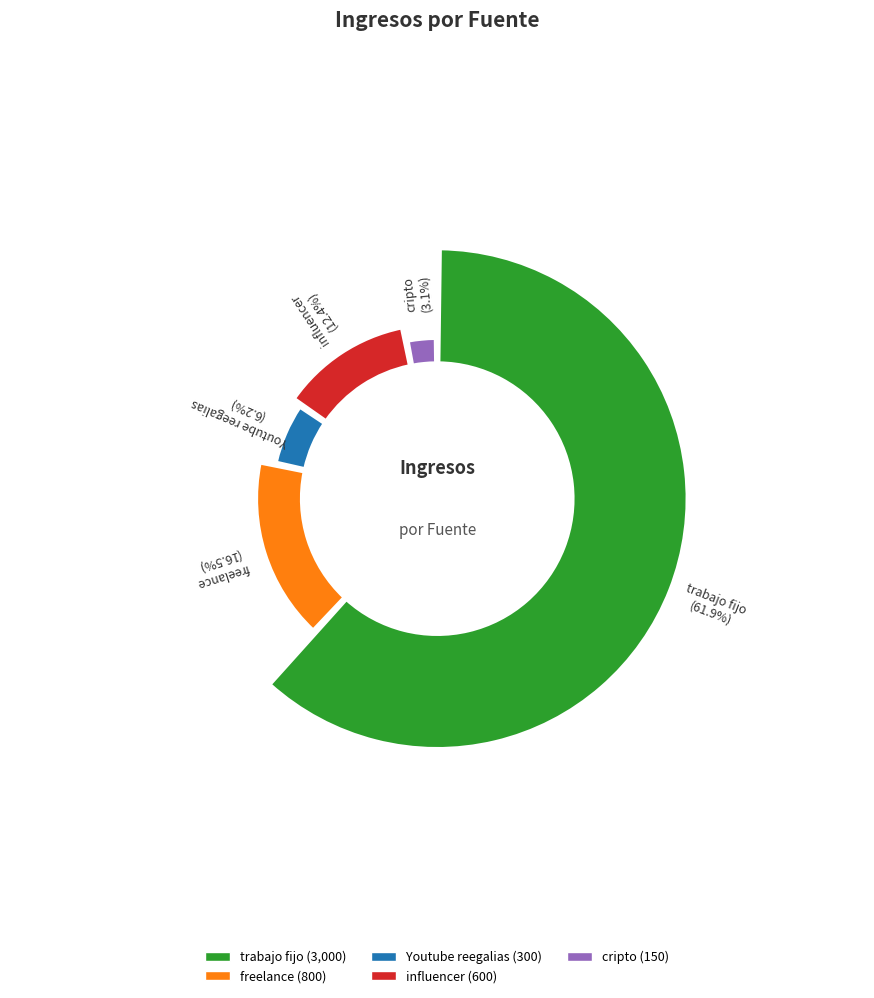

Do cripto and trabajo fijo together represent more than half of the pie?

Yes